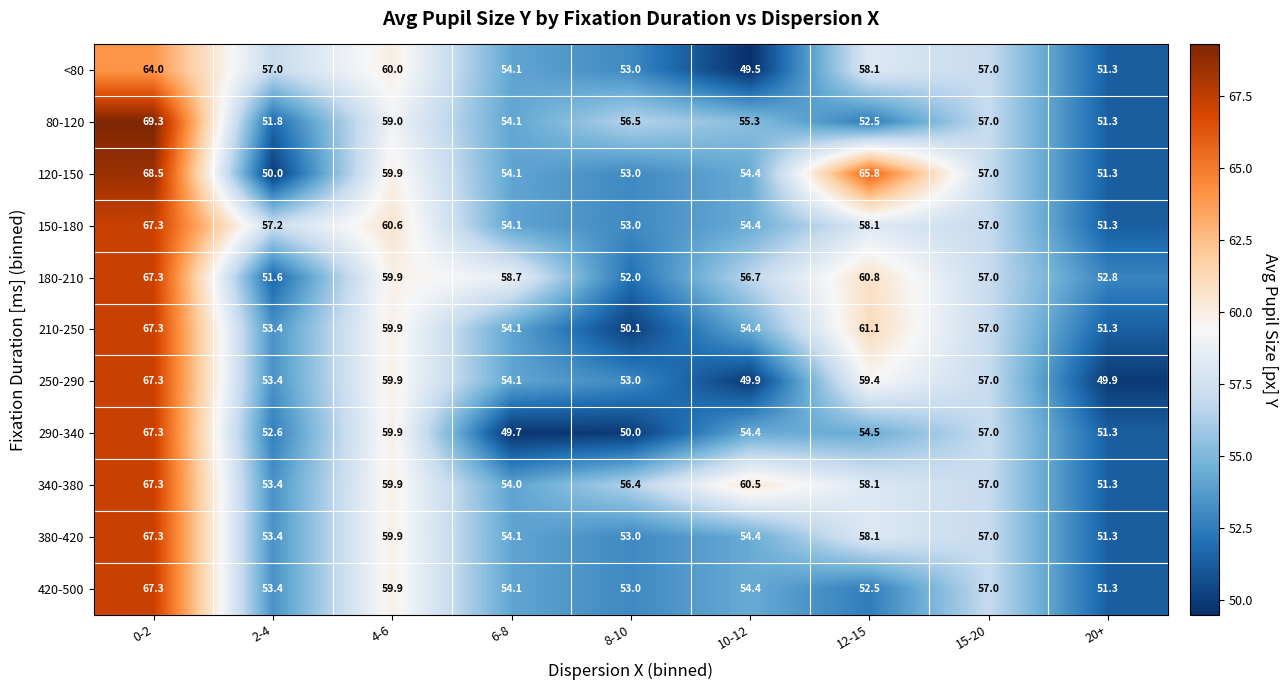

Which series has the largest total across all categories?

340-380